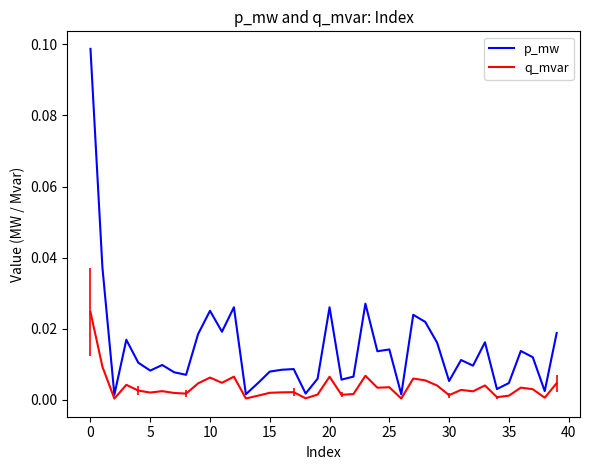

Does the chart display data point markers on the line(s)?

No